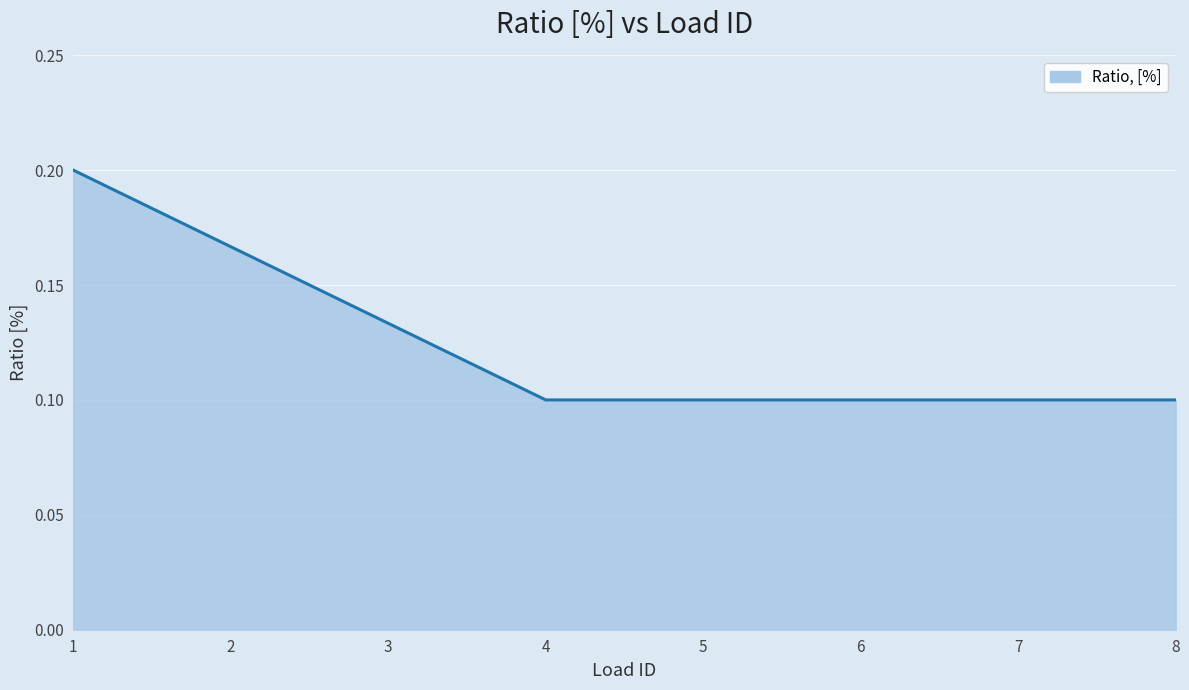

The value at 1 is 0.1. True or false?

False